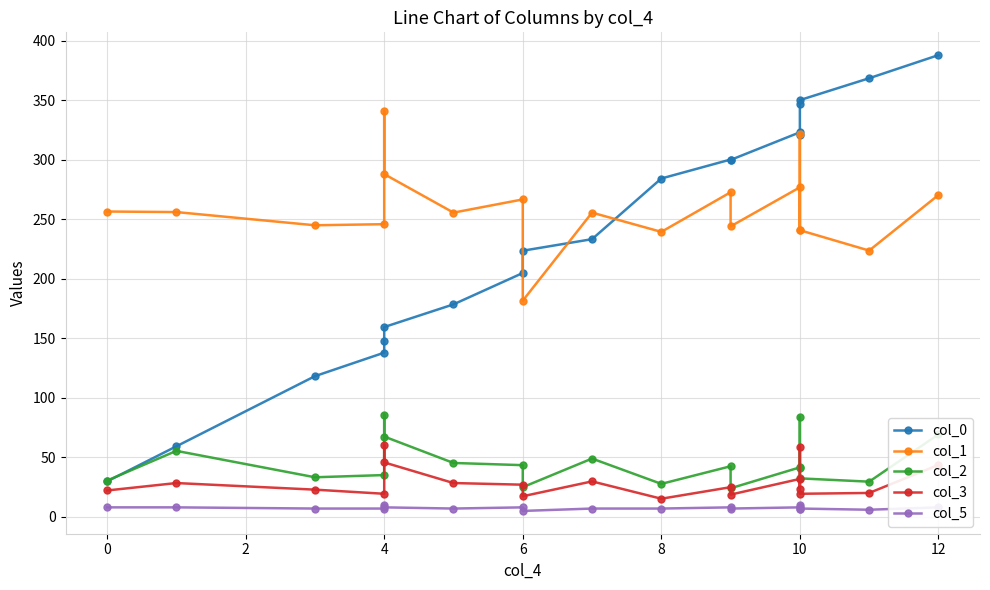

What is the maximum value shown in the chart?

387.9